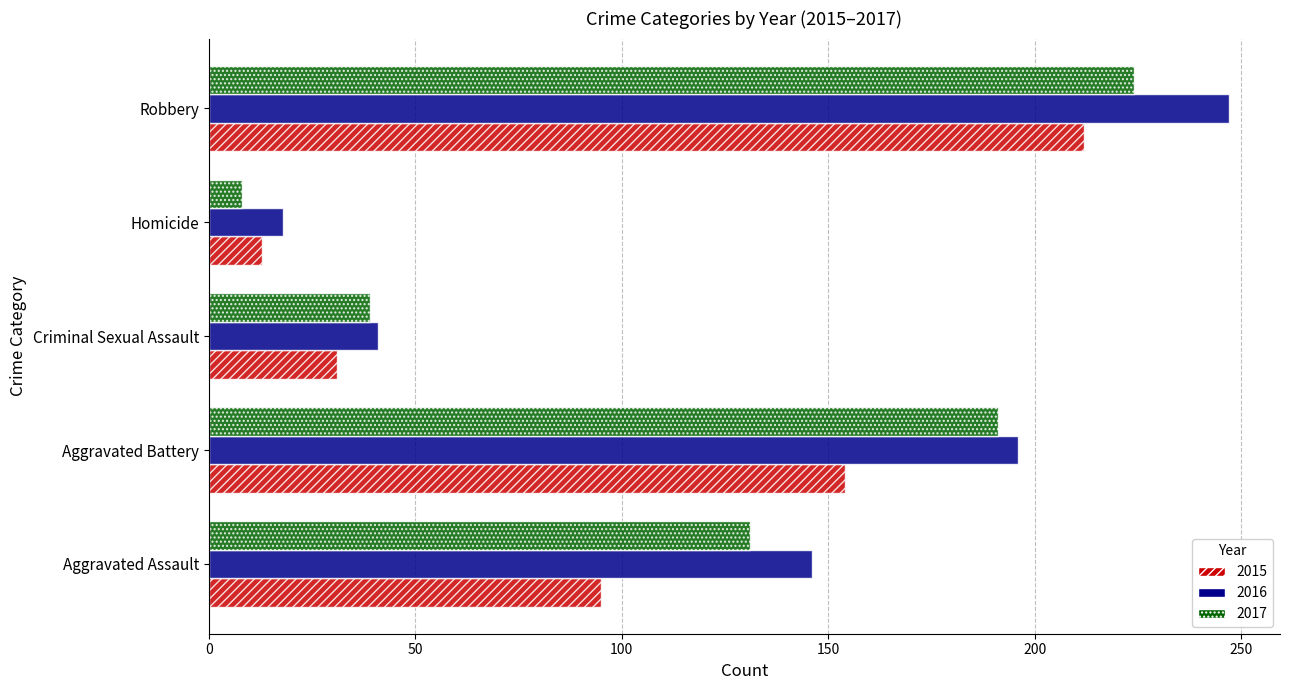

What is the total value across all series at Robbery?

683